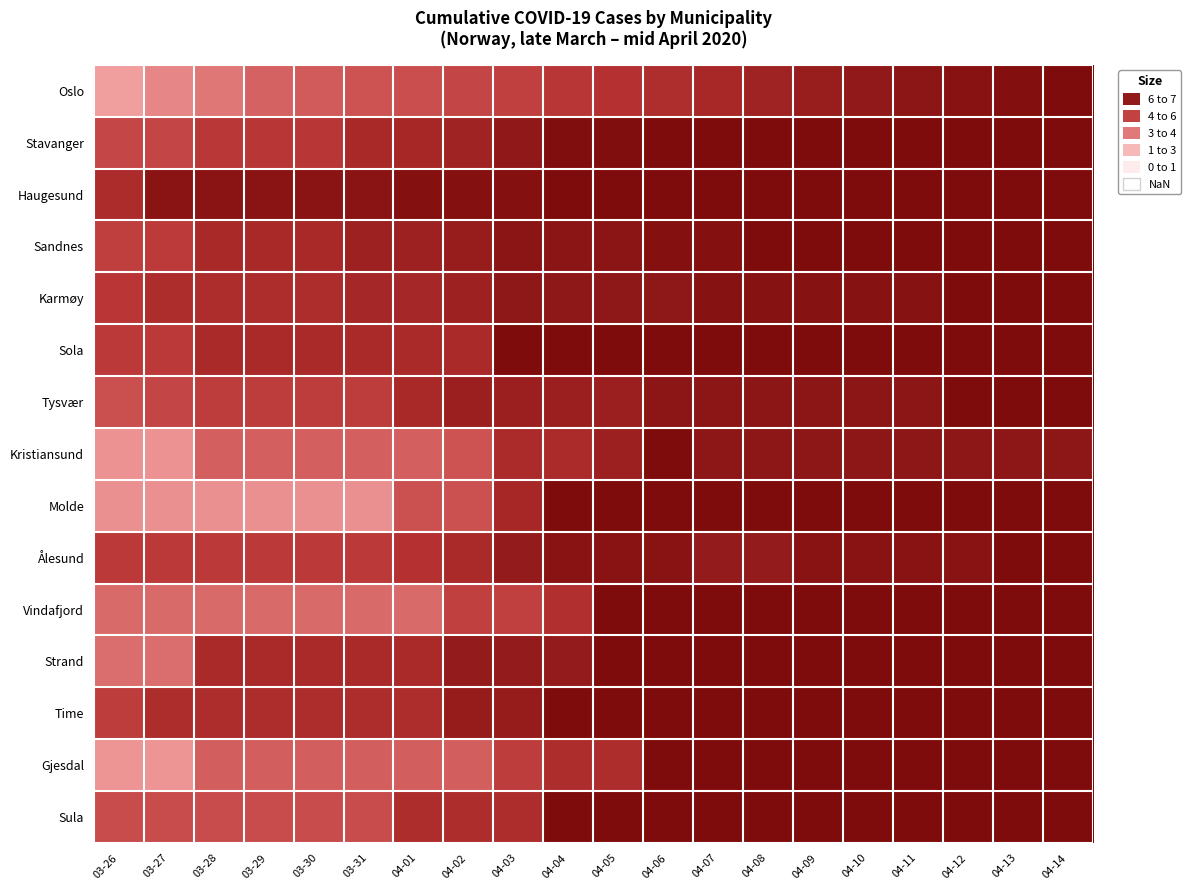

Which category has the lowest value across all series?

03-26